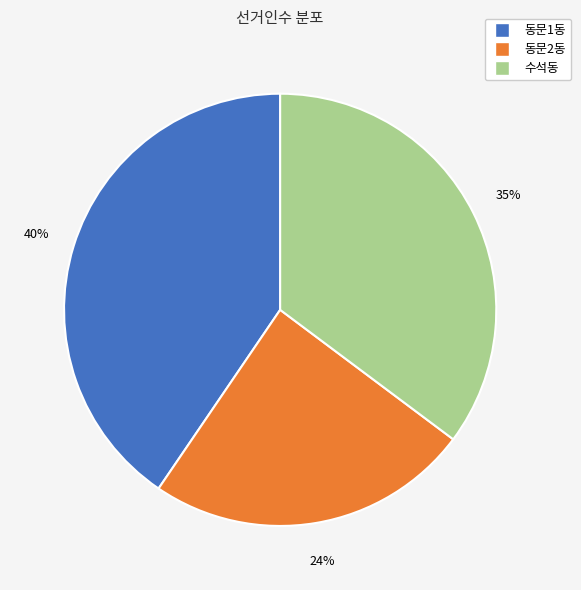

Count the number of slices in the pie.

3